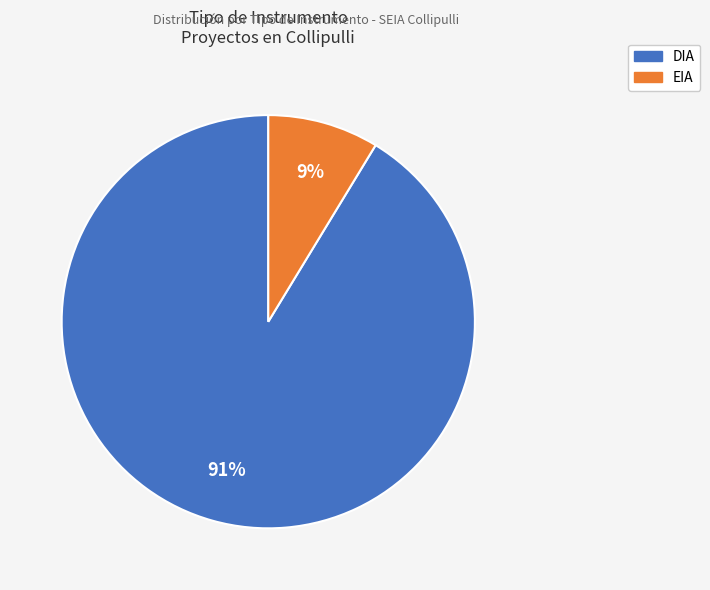

Is the sum of DIA and EIA greater than half?

Yes